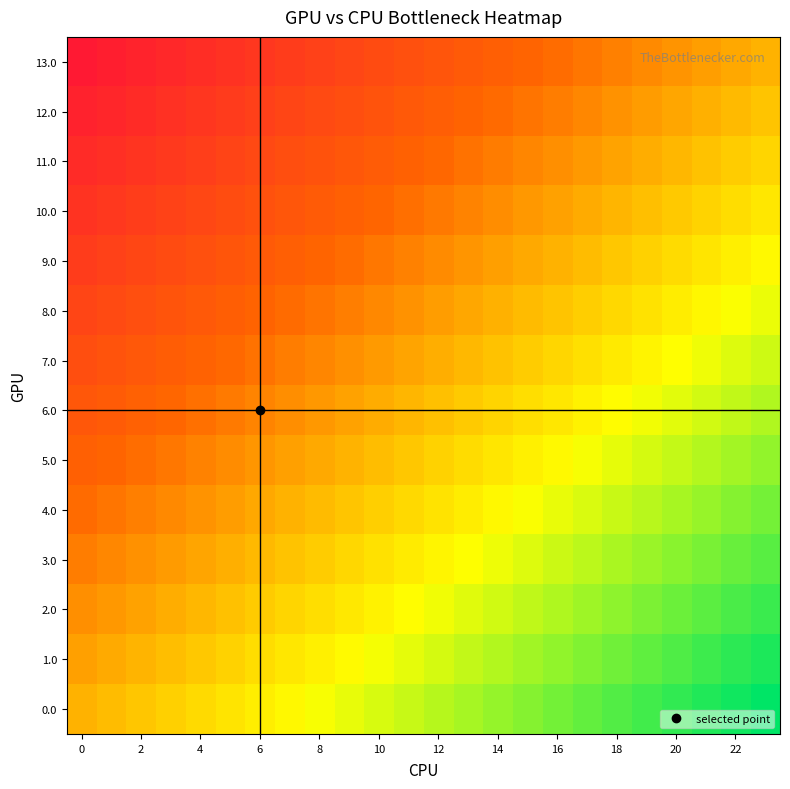

Reading left to right, what are all the values shown in this chart?

13.0: -1.0	-1.0	-0.9	-0.9	-0.8	-0.8	-0.7	-0.7	-0.7	-0.6	-0.6	-0.5	-0.5	-0.4	-0.4	-0.3	-0.3	-0.3	-0.2	-0.2	-0.1	-0.1	-0.0	0.0
12.0: -0.9	-0.9	-0.8	-0.8	-0.7	-0.7	-0.7	-0.6	-0.6	-0.5	-0.5	-0.4	-0.4	-0.4	-0.3	-0.3	-0.2	-0.2	-0.1	-0.1	-0.1	-0.0	0.0	0.1
11.0: -0.8	-0.8	-0.8	-0.7	-0.7	-0.6	-0.6	-0.5	-0.5	-0.5	-0.4	-0.4	-0.3	-0.3	-0.2	-0.2	-0.2	-0.1	-0.1	-0.0	0.0	0.1	0.1	0.2
10.0: -0.8	-0.7	-0.7	-0.6	-0.6	-0.6	-0.5	-0.5	-0.4	-0.4	-0.3	-0.3	-0.2	-0.2	-0.2	-0.1	-0.1	-0.0	0.0	0.1	0.1	0.1	0.2	0.2
9.0: -0.7	-0.6	-0.6	-0.6	-0.5	-0.5	-0.4	-0.4	-0.3	-0.3	-0.3	-0.2	-0.2	-0.1	-0.1	-0.0	0.0	0.0	0.1	0.1	0.2	0.2	0.3	0.3
8.0: -0.6	-0.6	-0.5	-0.5	-0.4	-0.4	-0.4	-0.3	-0.3	-0.2	-0.2	-0.1	-0.1	-0.1	-0.0	0.0	0.1	0.1	0.2	0.2	0.3	0.3	0.3	0.4
7.0: -0.5	-0.5	-0.5	-0.4	-0.4	-0.3	-0.3	-0.2	-0.2	-0.1	-0.1	-0.1	-0.0	0.0	0.1	0.1	0.2	0.2	0.2	0.3	0.3	0.4	0.4	0.5
6.0: -0.5	-0.4	-0.4	-0.3	-0.3	-0.2	-0.2	-0.2	-0.1	-0.1	-0.0	0.0	0.1	0.1	0.1	0.2	0.2	0.3	0.3	0.4	0.4	0.5	0.5	0.5
5.0: -0.4	-0.3	-0.3	-0.3	-0.2	-0.2	-0.1	-0.1	-0.0	0.0	0.1	0.1	0.1	0.2	0.2	0.3	0.3	0.4	0.4	0.4	0.5	0.5	0.6	0.6
4.0: -0.3	-0.3	-0.2	-0.2	-0.1	-0.1	-0.0	-0.0	0.0	0.1	0.1	0.2	0.2	0.3	0.3	0.3	0.4	0.4	0.5	0.5	0.6	0.6	0.6	0.7
3.0: -0.2	-0.2	-0.1	-0.1	-0.1	-0.0	0.0	0.1	0.1	0.2	0.2	0.2	0.3	0.3	0.4	0.4	0.5	0.5	0.6	0.6	0.6	0.7	0.7	0.8
2.0: -0.2	-0.1	-0.1	-0.0	0.0	0.1	0.1	0.2	0.2	0.2	0.3	0.3	0.4	0.4	0.5	0.5	0.5	0.6	0.6	0.7	0.7	0.8	0.8	0.8
1.0: -0.1	-0.0	0.0	0.1	0.1	0.1	0.2	0.2	0.3	0.3	0.4	0.4	0.4	0.5	0.5	0.6	0.6	0.7	0.7	0.7	0.8	0.8	0.9	0.9
0.0: 0.0	0.0	0.1	0.1	0.2	0.2	0.3	0.3	0.3	0.4	0.4	0.5	0.5	0.6	0.6	0.7	0.7	0.7	0.8	0.8	0.9	0.9	1.0	1.0